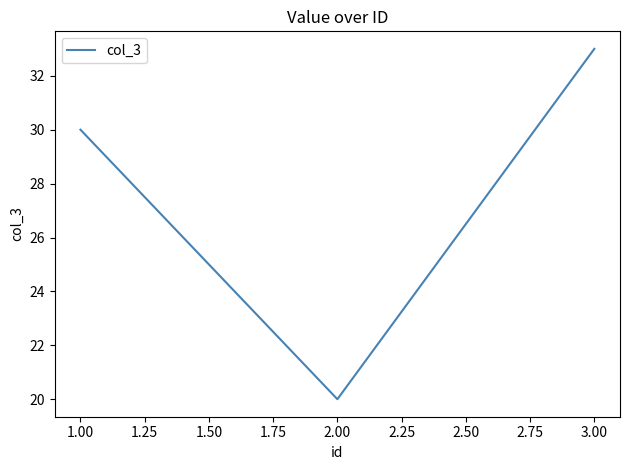

Read the value at 2.00, to the nearest 5.

20